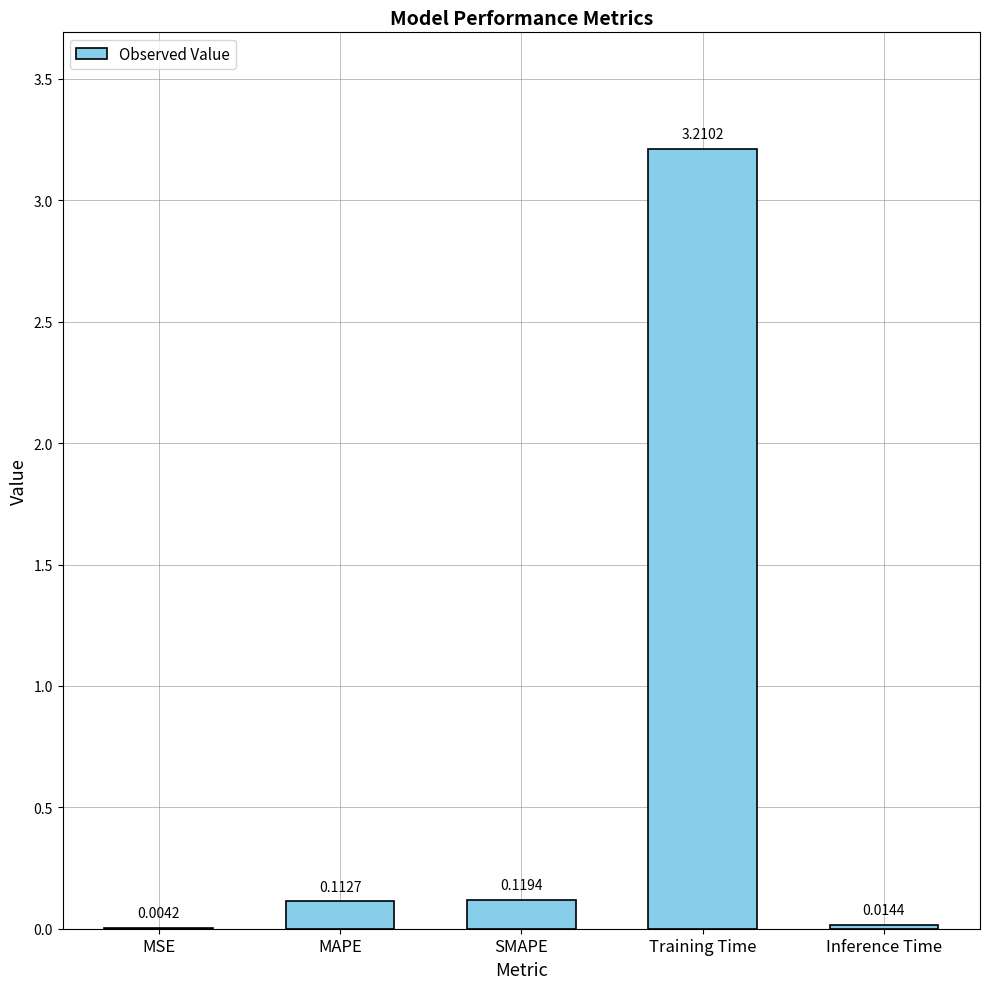

What is the difference between the values at Training Time and MAPE?

3.1